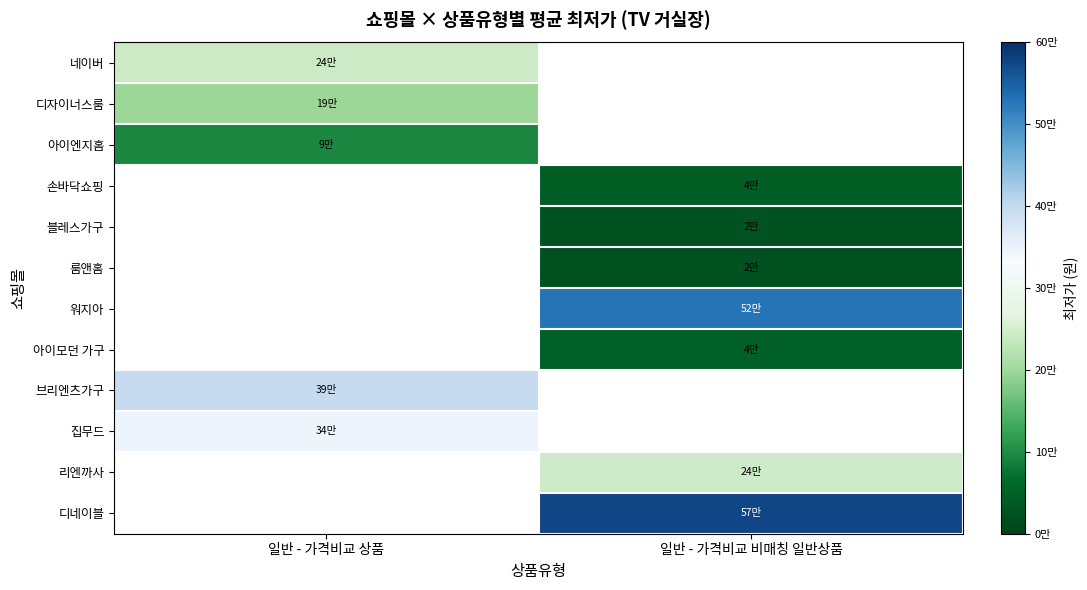

Is it true that 리엔까사 equals 245000.0 at 일반 - 가격비교 비매칭 일반상품?

True